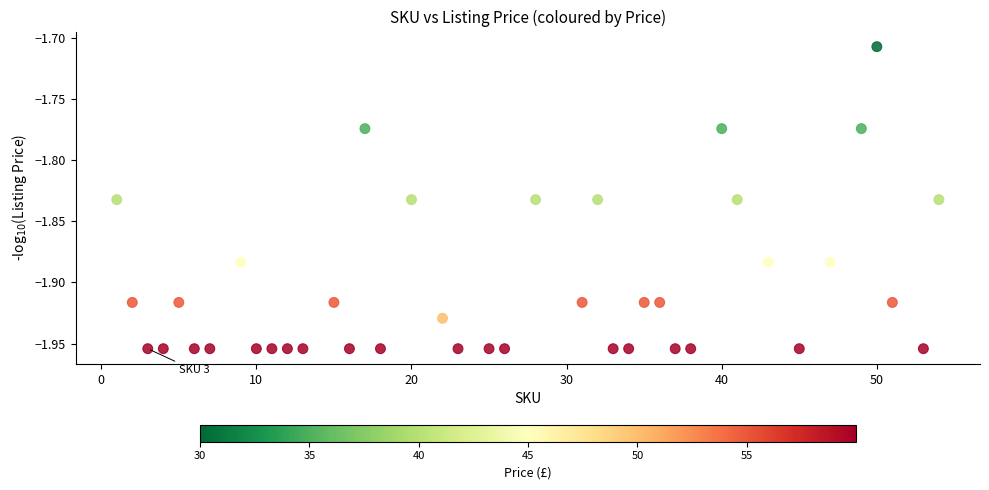

What is the range of X values (max minus min)?

53.0